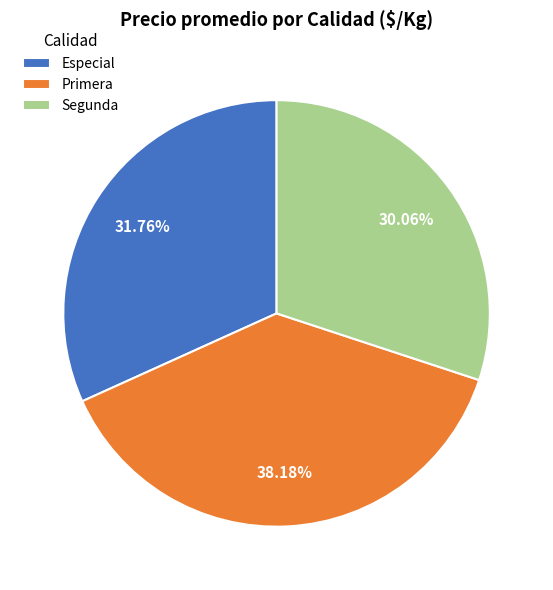

Does any single category account for the majority?

No